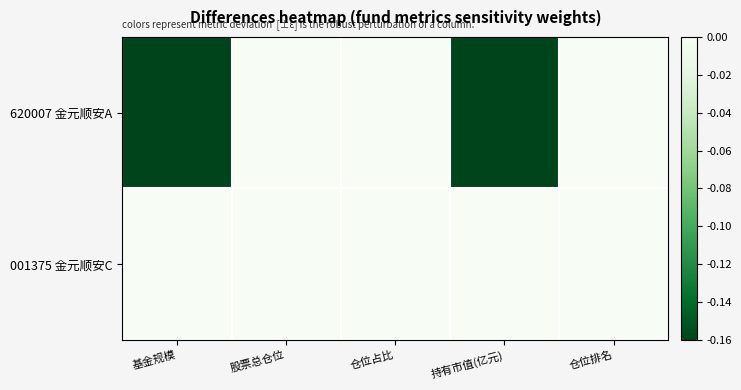

How many distinct data groups are displayed?

2